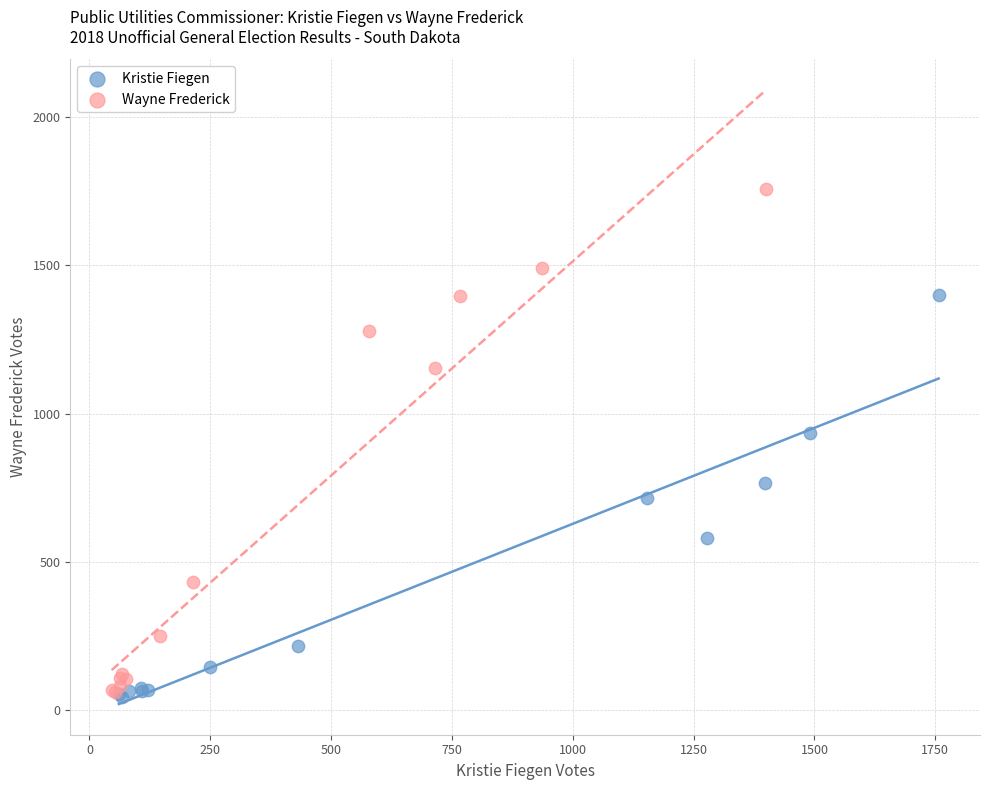

Which series reaches the maximum Y coordinate?

Wayne Frederick